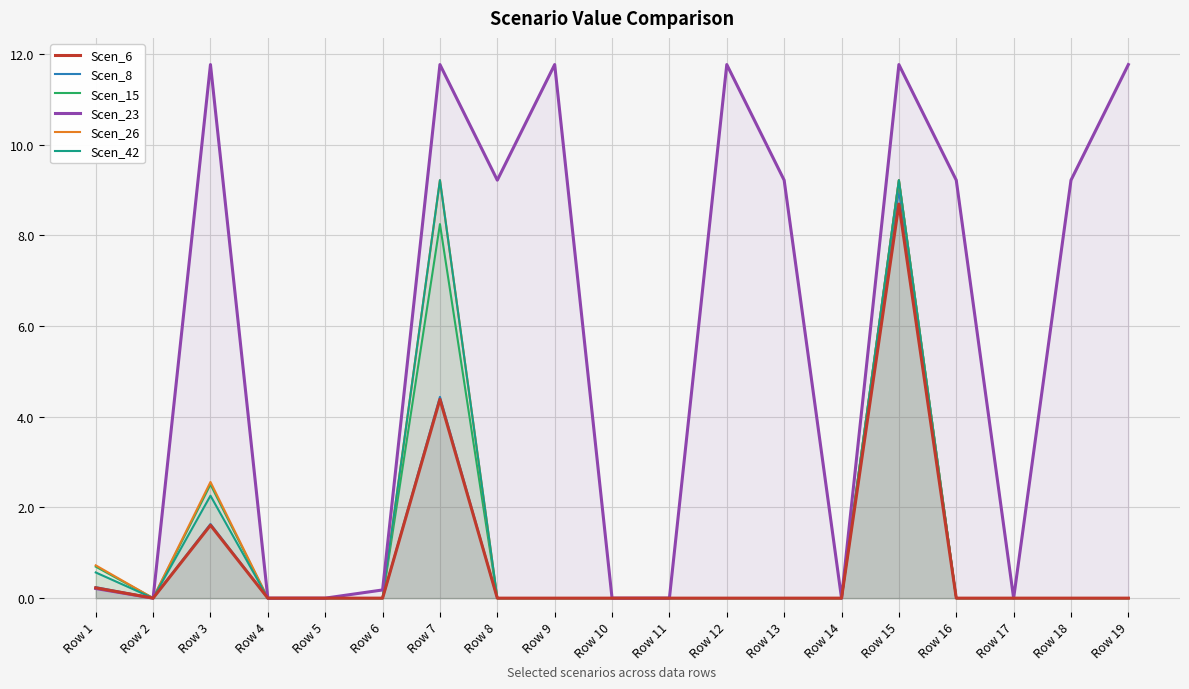

Does the chart display data point markers on the line(s)?

No